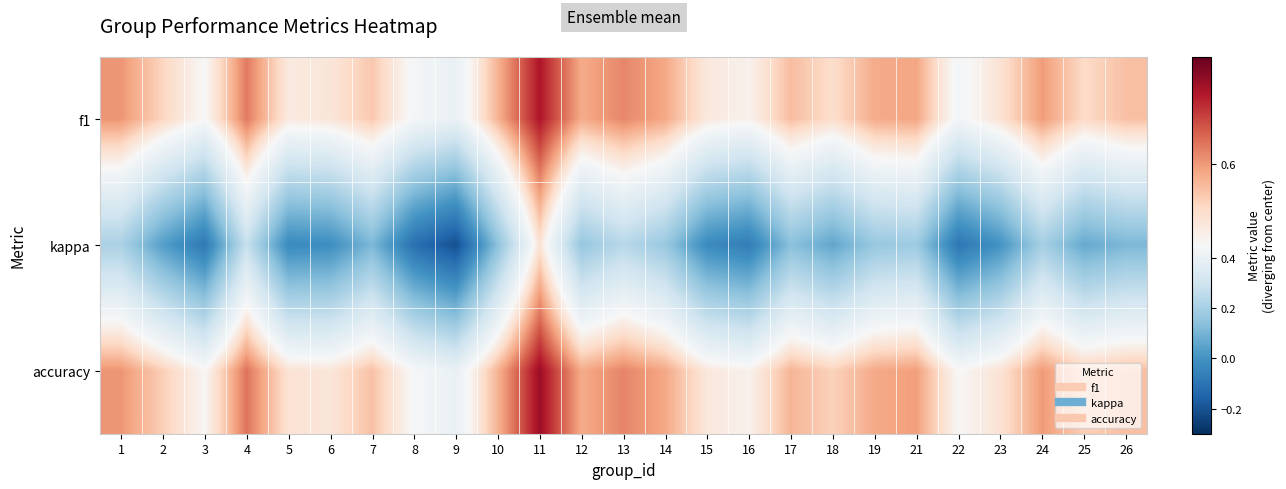

Reading left to right, list all the values displayed in this chart.

f1: 1=0.6	2=0.5	3=0.4	4=0.6	5=0.5	6=0.5	7=0.5	8=0.4	9=0.4	10=0.6	11=0.7	12=0.6	13=0.6	14=0.6	15=0.5	16=0.5	17=0.6	18=0.5	19=0.6	21=0.6	22=0.4	23=0.5	24=0.6	25=0.5	26=0.6
kappa: 1=0.2	2=0.0	3=-0.1	4=0.3	5=-0.0	6=-0.0	7=0.1	8=-0.1	9=-0.2	10=0.1	11=0.5	12=0.2	13=0.2	14=0.2	15=-0.0	16=-0.1	17=0.1	18=0.1	19=0.2	21=0.2	22=-0.1	23=0.0	24=0.2	25=0.1	26=0.1
accuracy: 1=0.6	2=0.5	3=0.5	4=0.6	5=0.5	6=0.5	7=0.6	8=0.4	9=0.4	10=0.6	11=0.8	12=0.6	13=0.6	14=0.6	15=0.5	16=0.5	17=0.6	18=0.5	19=0.6	21=0.6	22=0.5	23=0.5	24=0.6	25=0.5	26=0.6